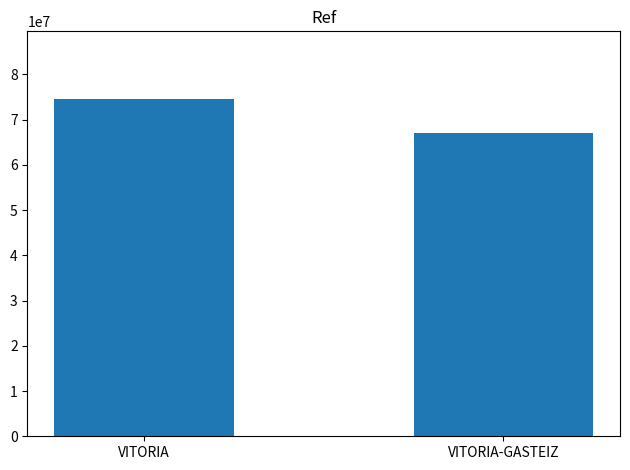

What is the smallest value displayed?

67143638